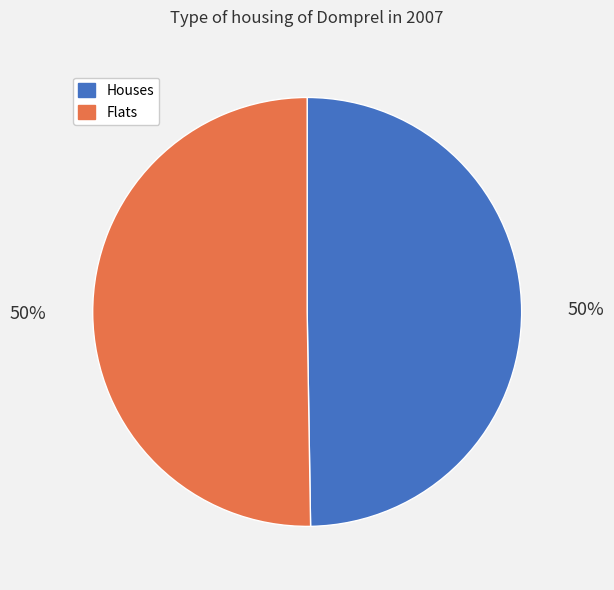

True or false: Houses accounts for 50% of the total.

True